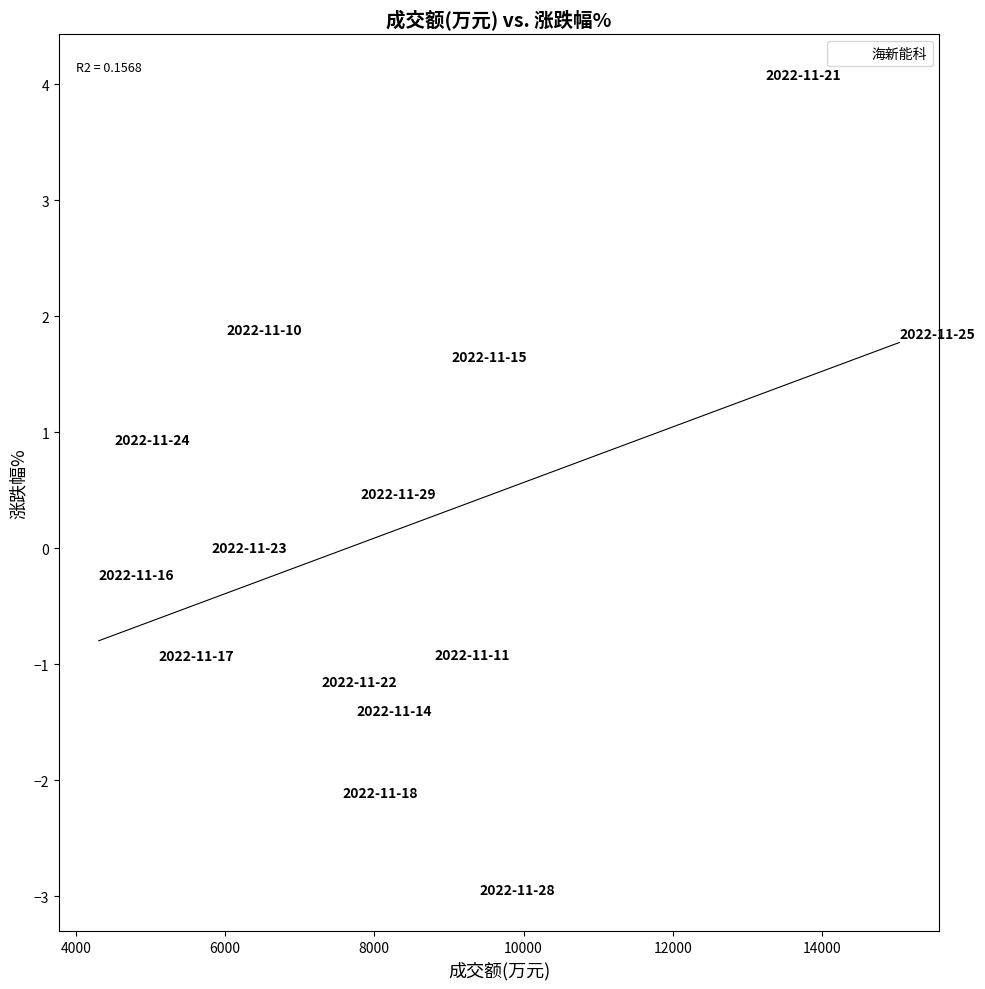

What is the range of X values (max minus min)?

10727.0